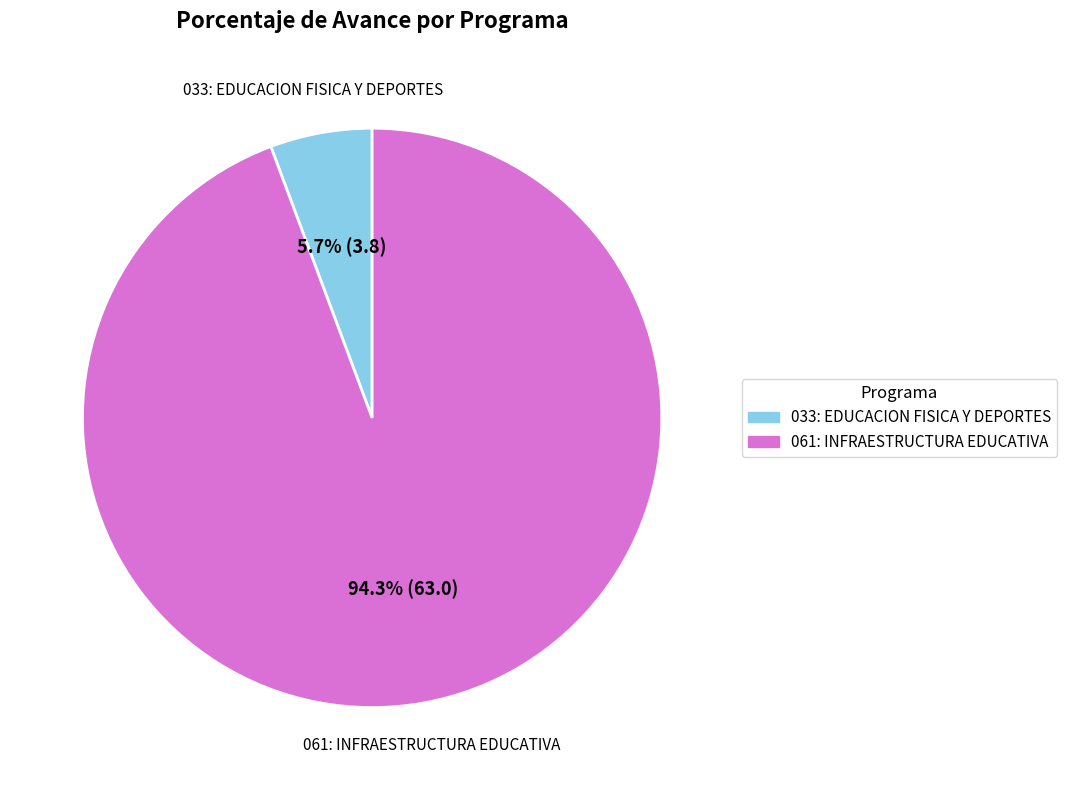

To the nearest percent, what percentage of the pie is 061: INFRAESTRUCTURA EDUCATIVA?

94%